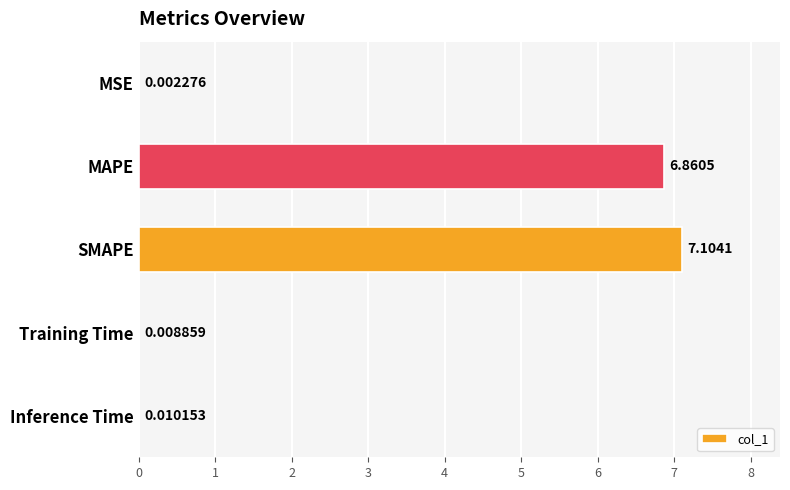

Where is the data nearest to the value 3?

Inference Time